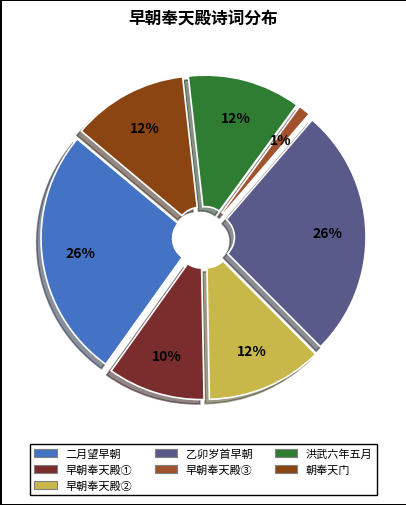

Which category has the biggest portion of the pie?

二月望早朝奉天殿和朱编修韵